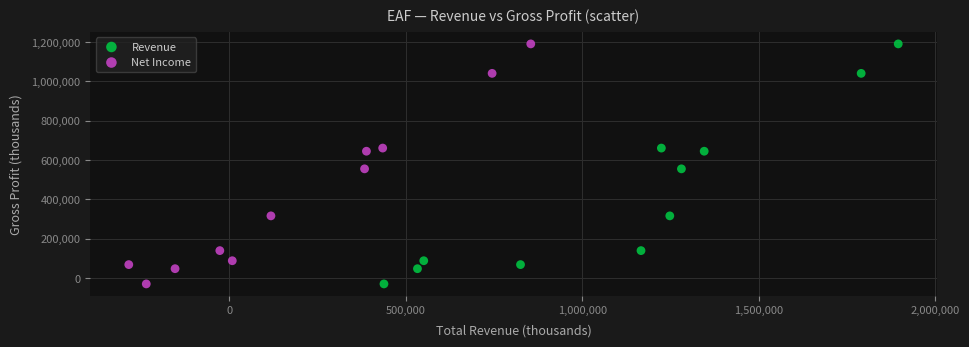

What are all the series names shown in the legend?

Revenue, Net Income